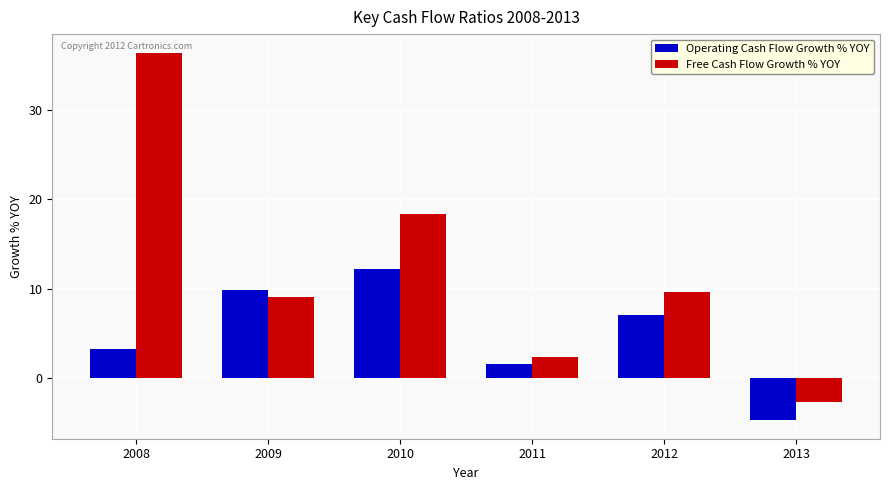

At how many categories does at least one series exceed 19?

1